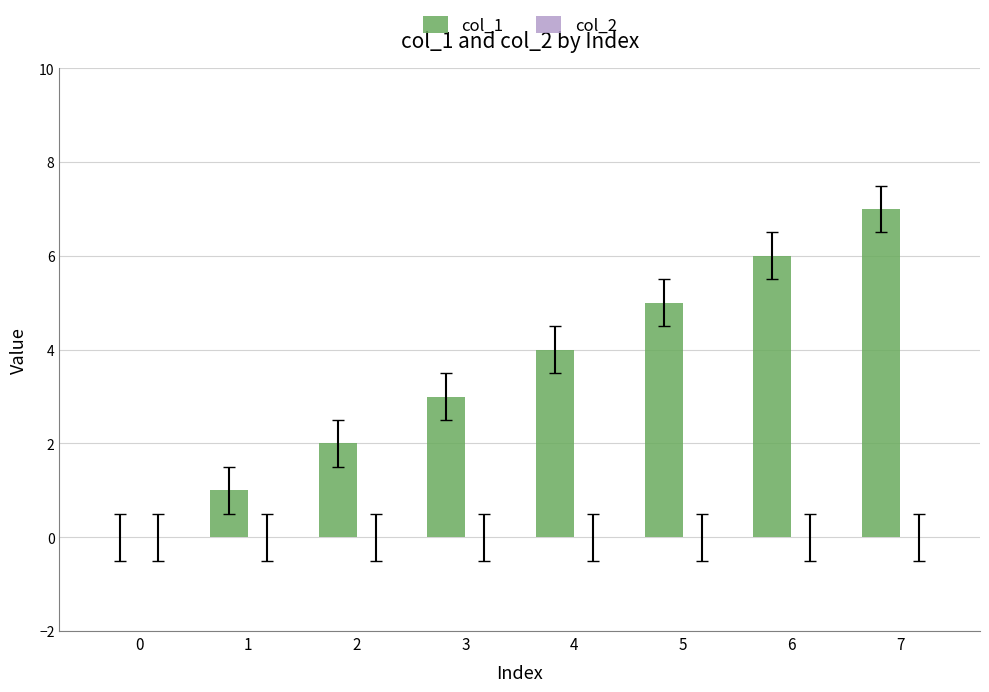

What is the maximum value shown in the chart?

7